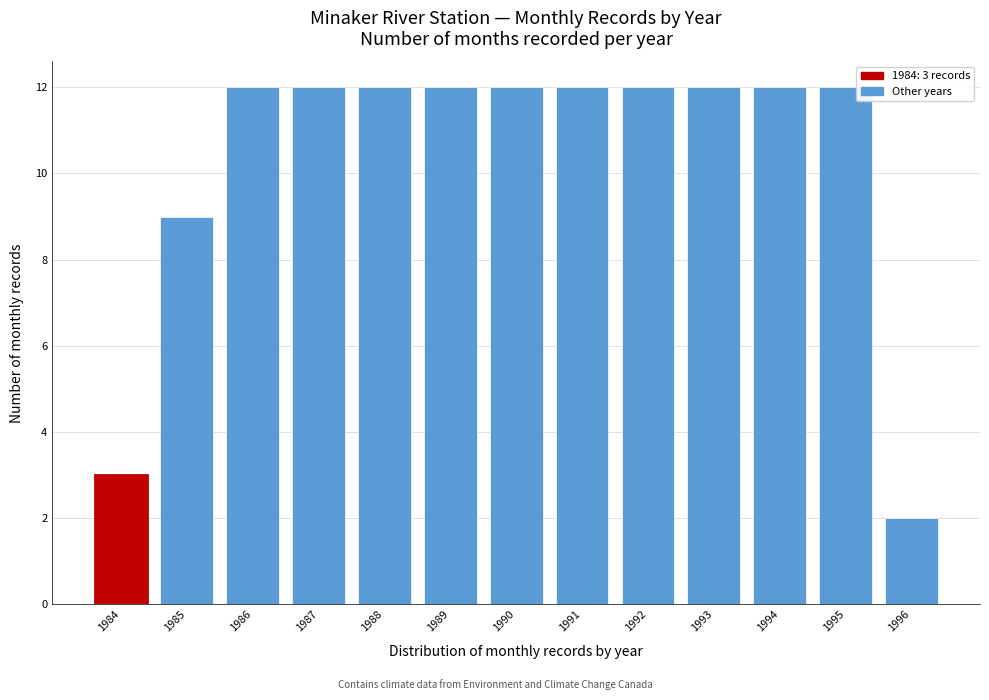

Reading right to left, transcribe all the data shown in this chart.

1996=2	1995=12	1994=12	1993=12	1992=12	1991=12	1990=12	1989=12	1988=12	1987=12	1986=12	1985=9	1984=3